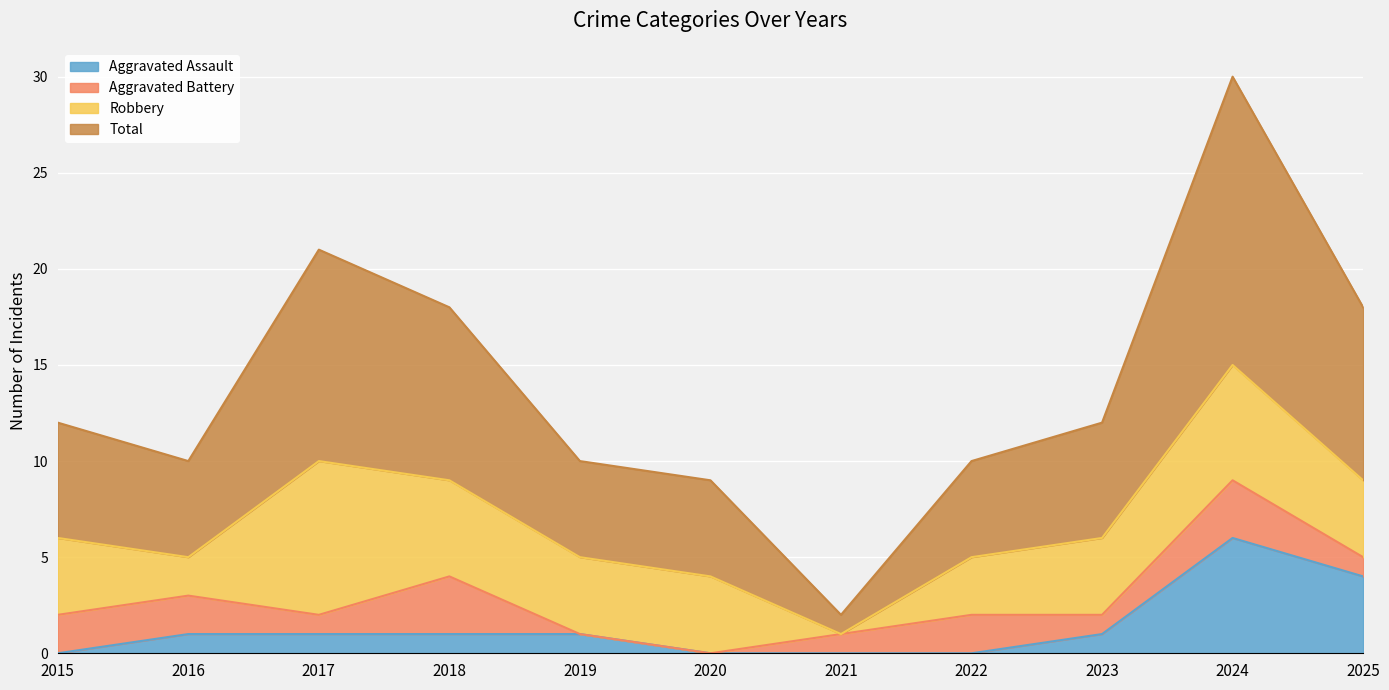

The Aggravated Assault series shows 2 at 2024. True or false?

False